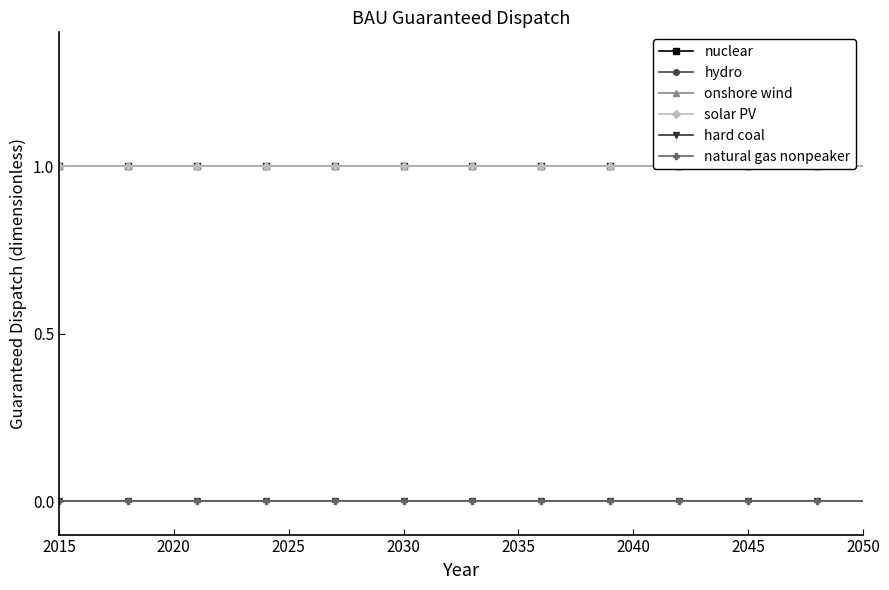

Which series has the largest total across all categories?

nuclear